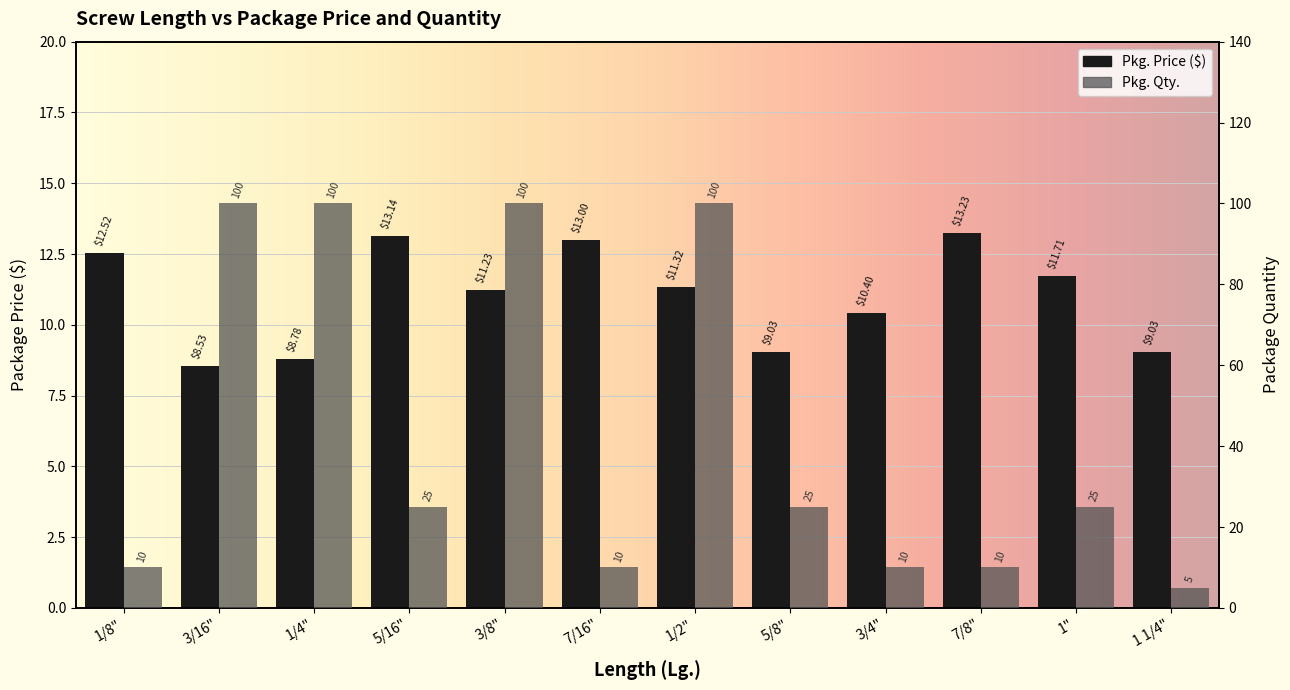

Which category has the highest value across all series?

3/16"